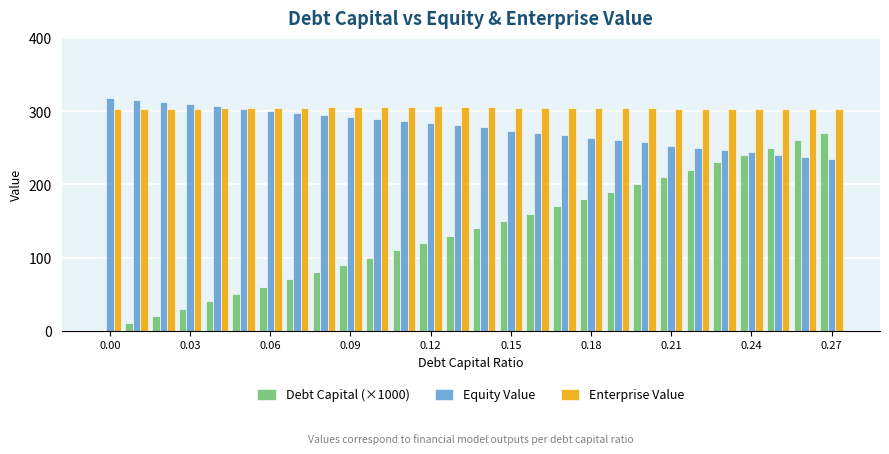

What is the sum of all Enterprise Value values?

8513.9